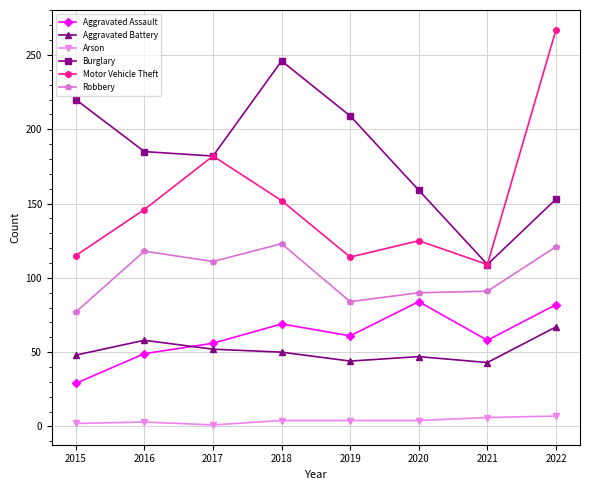

At 2018, list the series in order from largest to smallest.

Burglary, Motor Vehicle Theft, Robbery, Aggravated Assault, Aggravated Battery, Arson